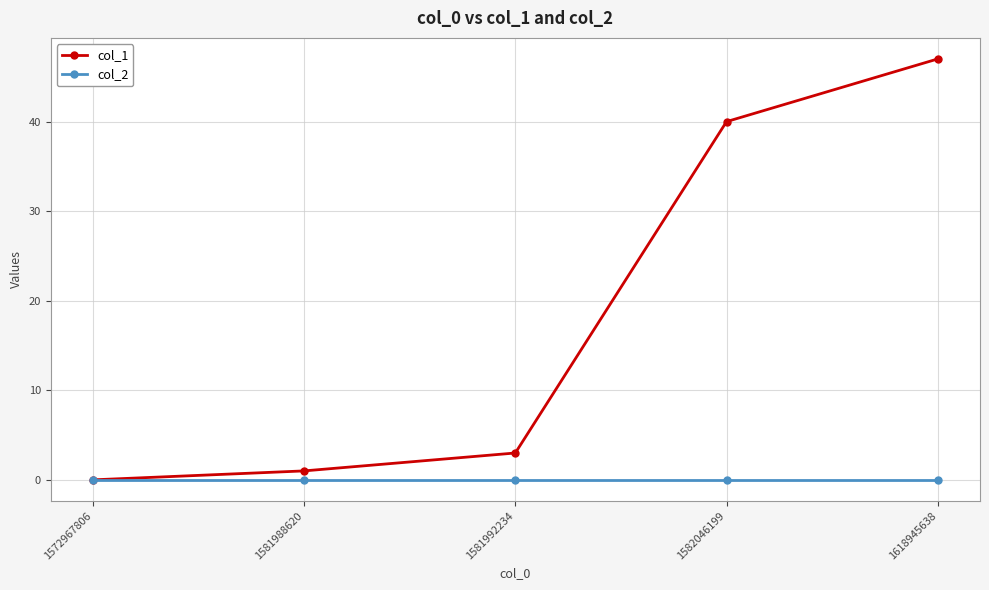

True or false: col_2 has more than 2 interior local peaks.

False